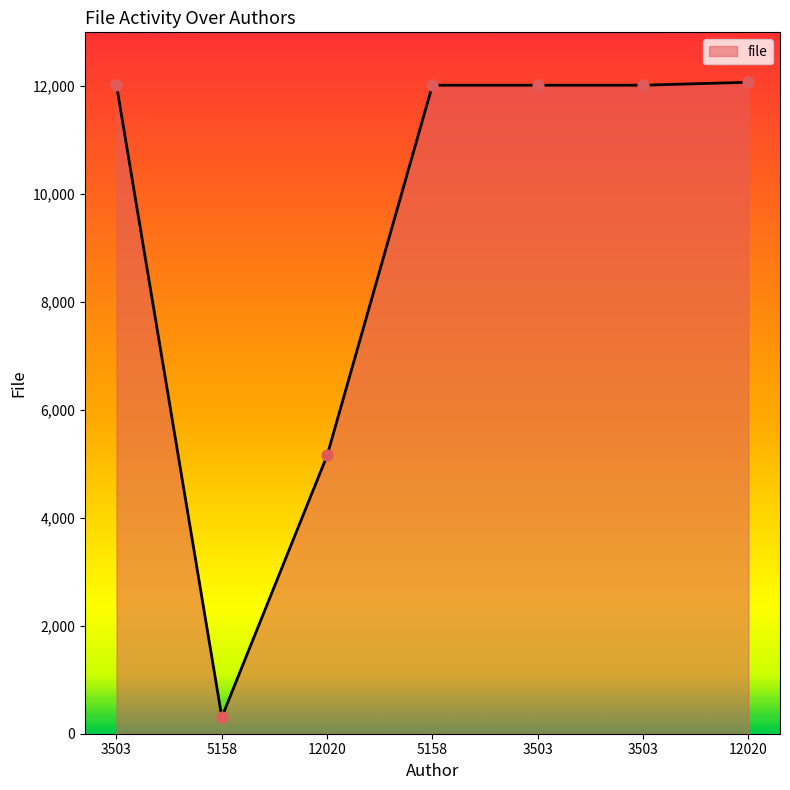

Approximately how many times larger is the value at 5158 compared to 12020?

0.1